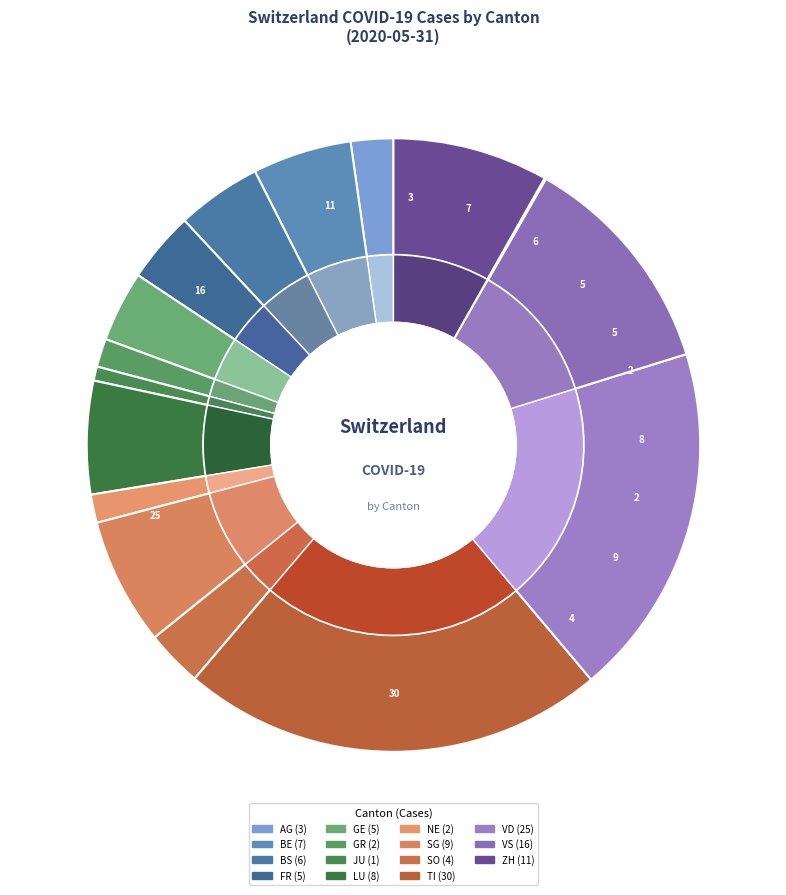

What is the largest slice in the pie chart?

TI